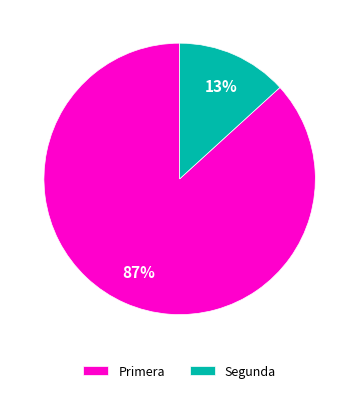

To the nearest percent, what portion does Segunda represent?

13%